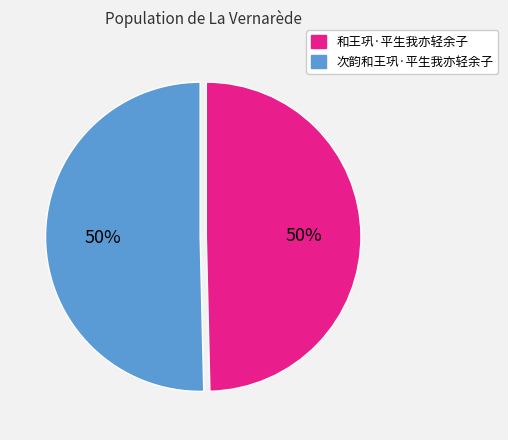

Approximately how many times larger is the value at 和王巩·平生我亦轻余子 compared to 次韵和王巩·平生我亦轻余子?

1.0